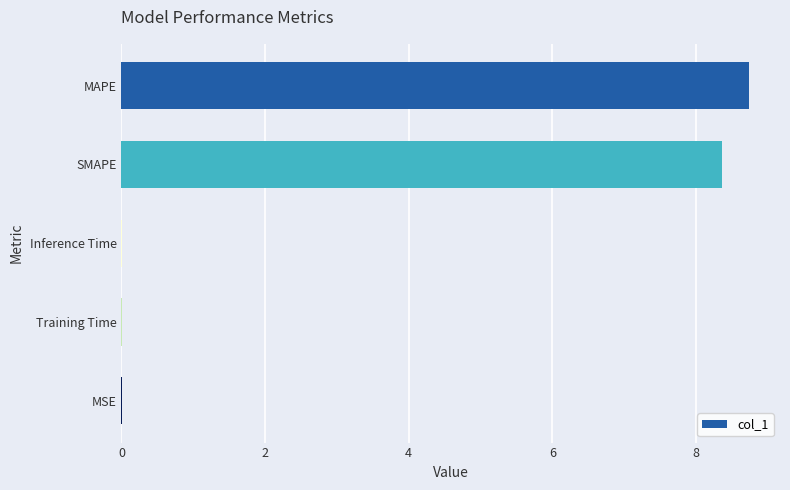

What is the sum of all values?

17.1